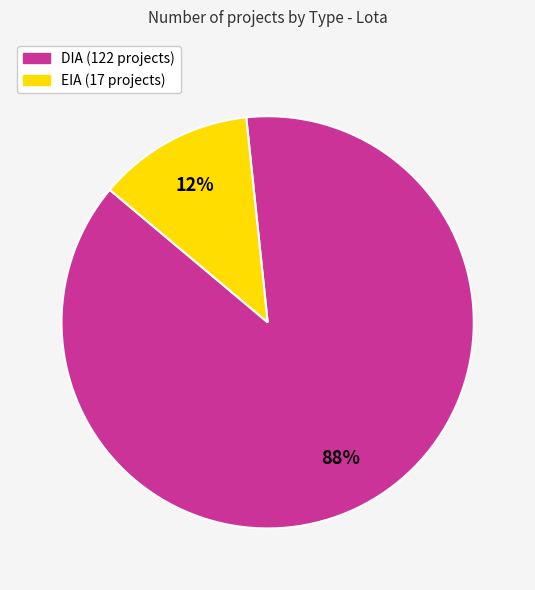

Which has a higher value, DIA or EIA?

DIA